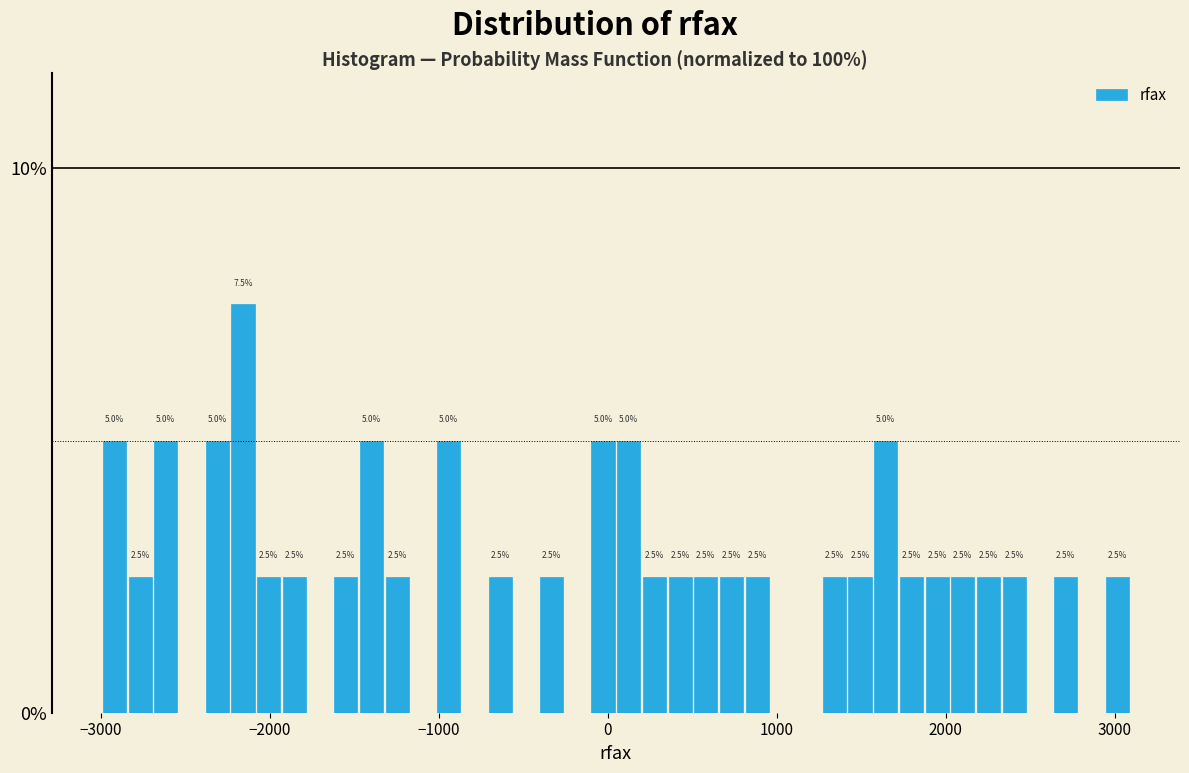

Around what value on the x-axis is the tallest bar? Give the approximate position of its centre, as read against the axis.

-2200